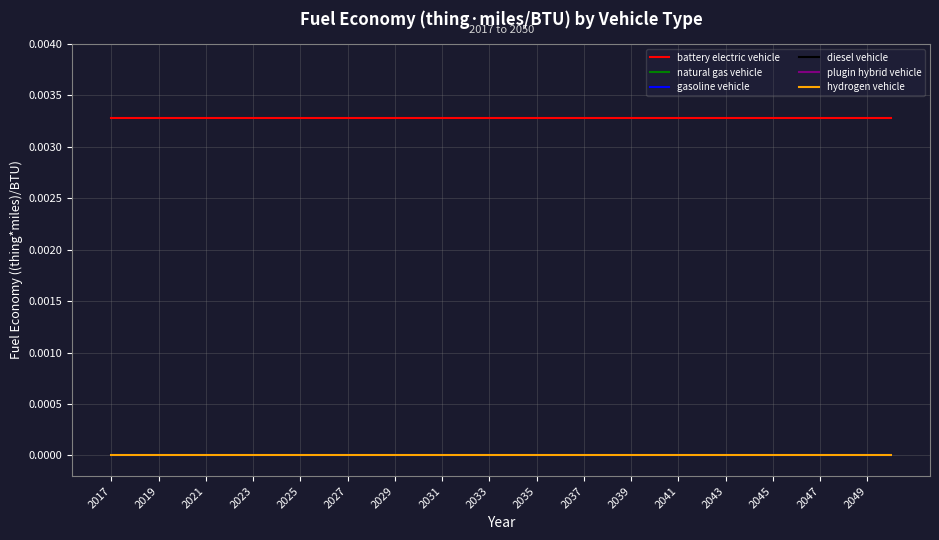

True or false: plugin hybrid vehicle has more than 2 interior local peaks.

False